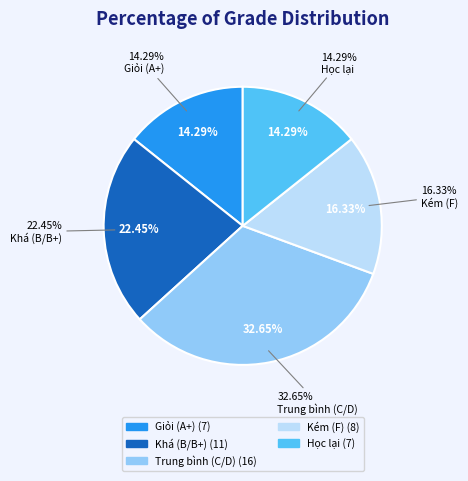

Rank the categories by value from highest to lowest.

Trung bình (C/D), Khá (B/B+), Kém (F), Giỏi (A+), Học lại